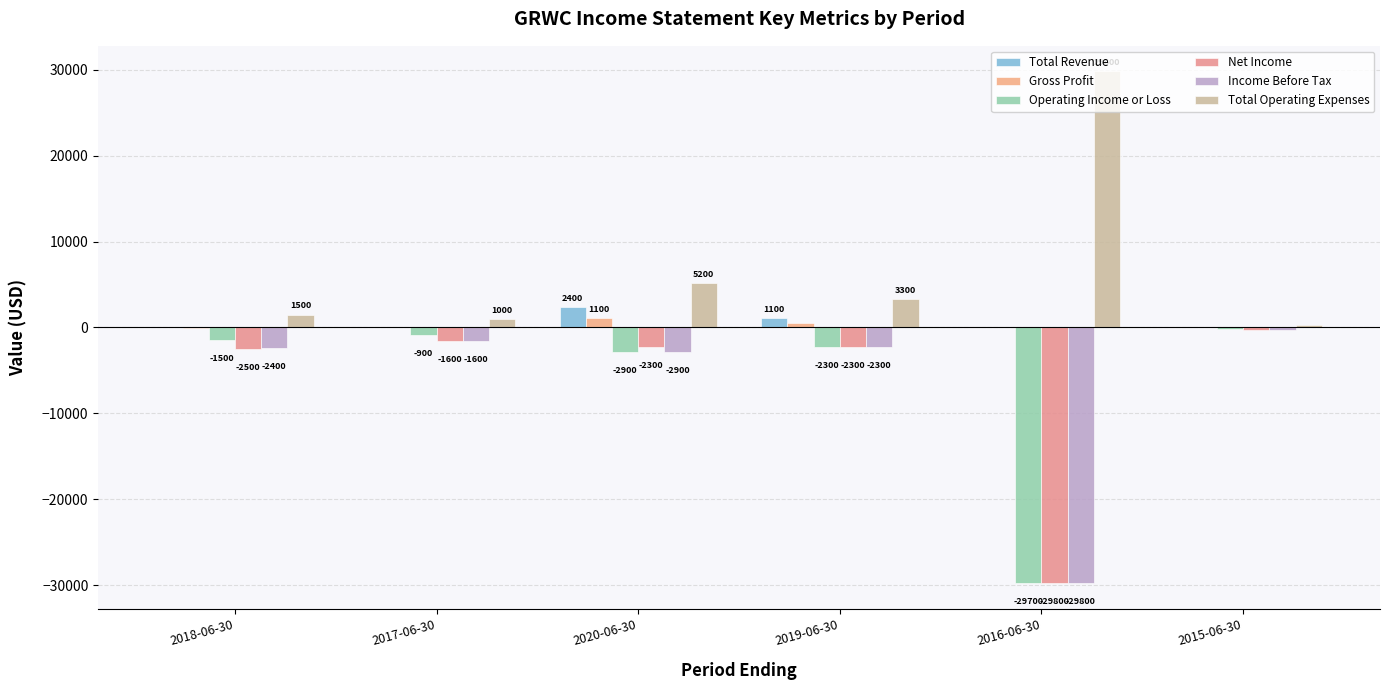

What is the highest value of the Total Operating Expenses series?

29800